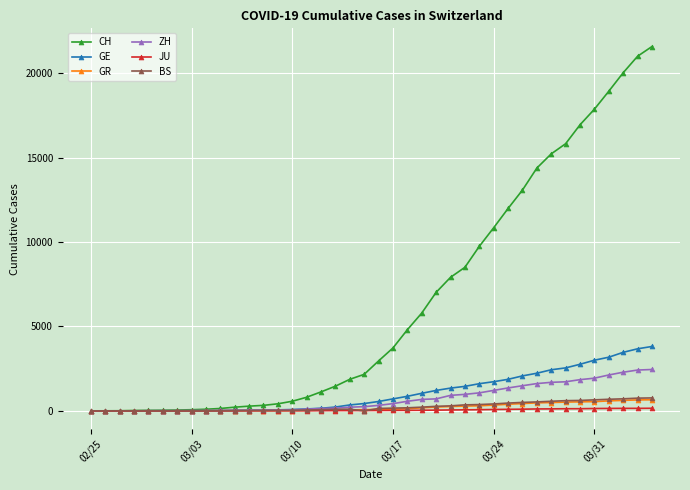

Count the number of data series in this chart.

6